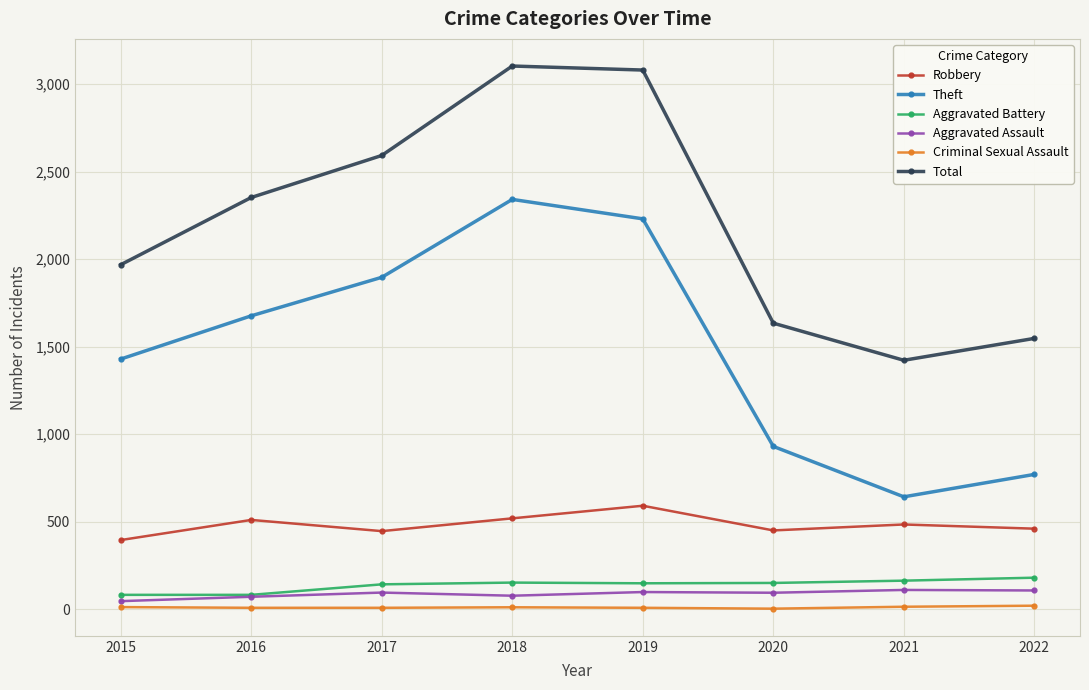

Is it true that Robbery equals 591 at 2019?

True